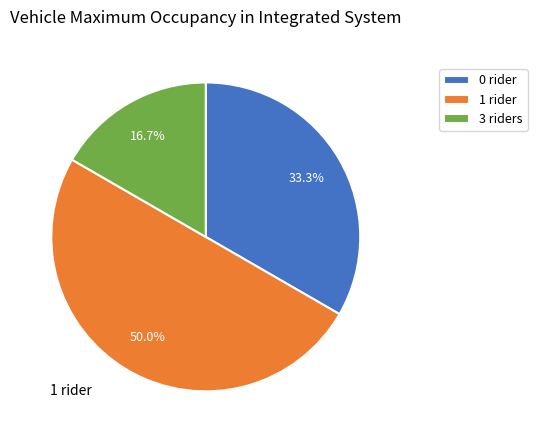

What percentage is NOT represented by 3 riders?

83.3%